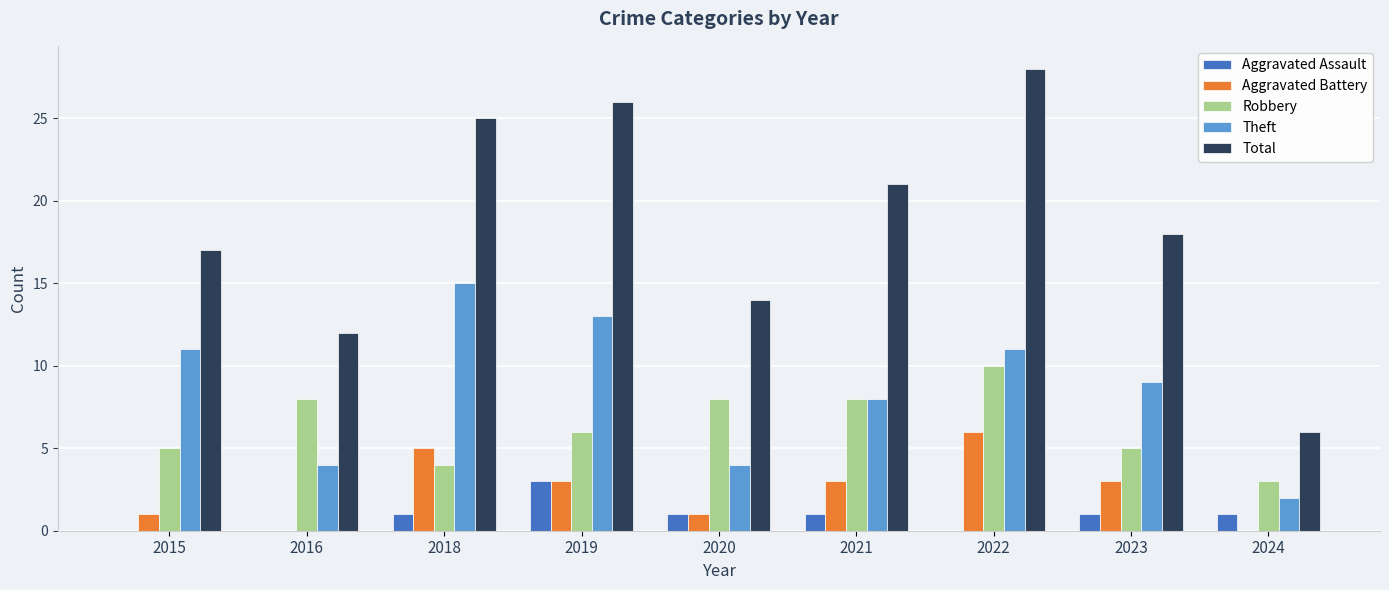

The value of Aggravated Battery at 2024 is 3. True or false?

False